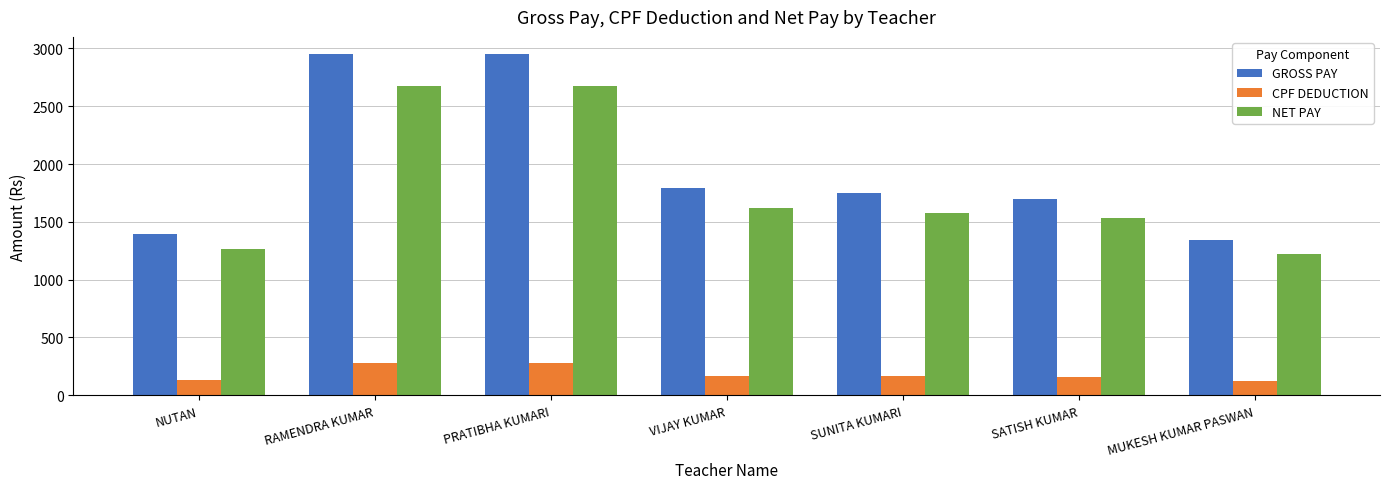

What is the sum of the NET PAY values at RAMENDRA KUMAR and NUTAN?

3937